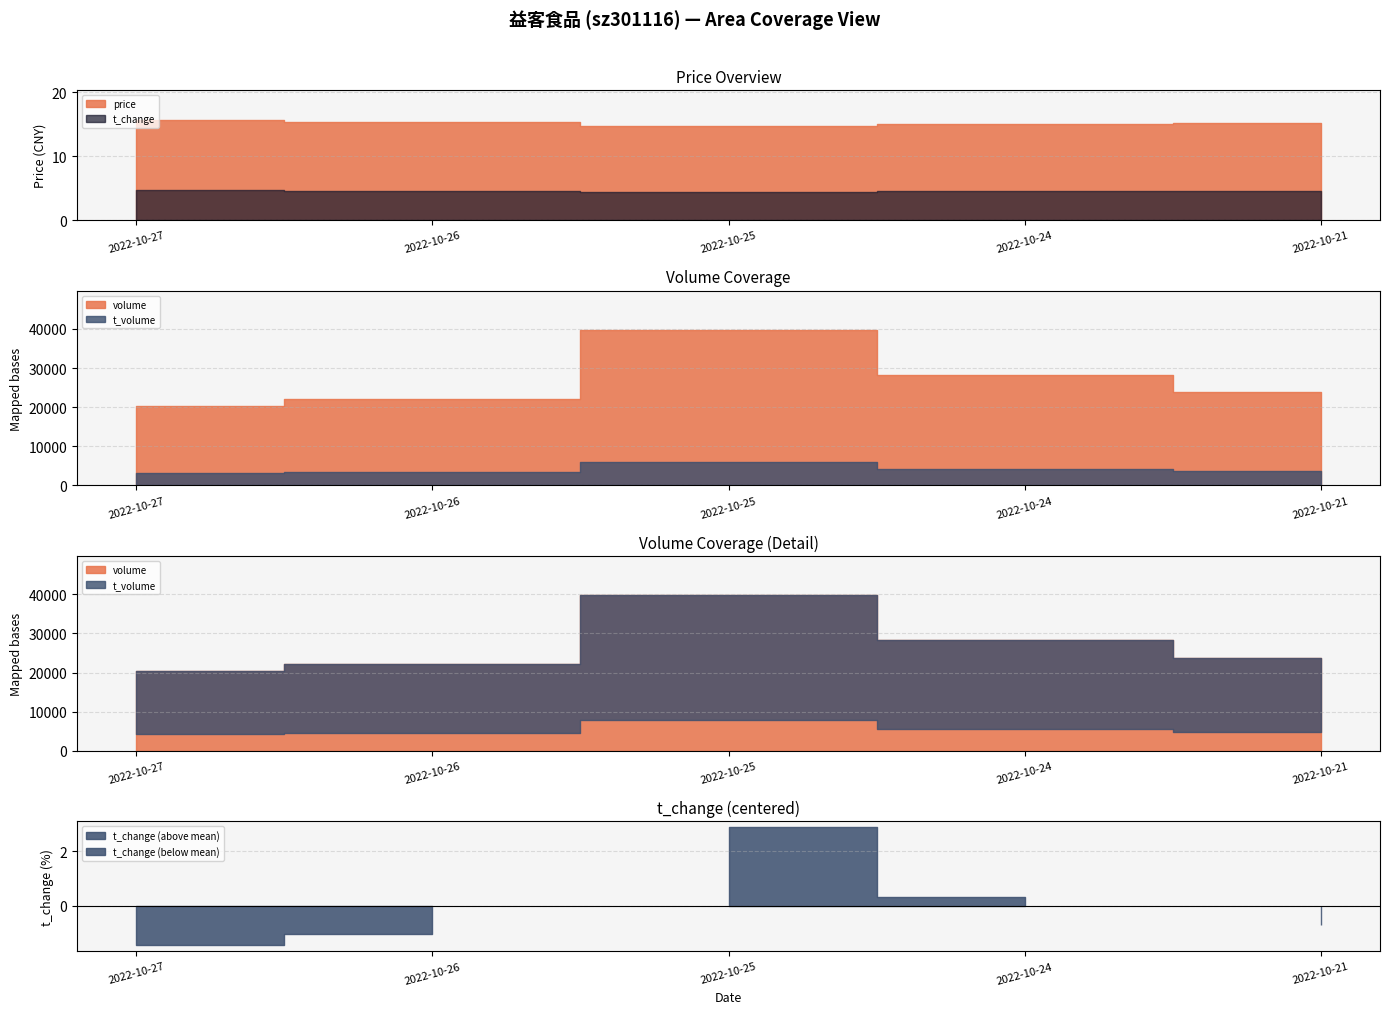

What are all the series names shown in the legend?

price, volume, t_volume, t_change